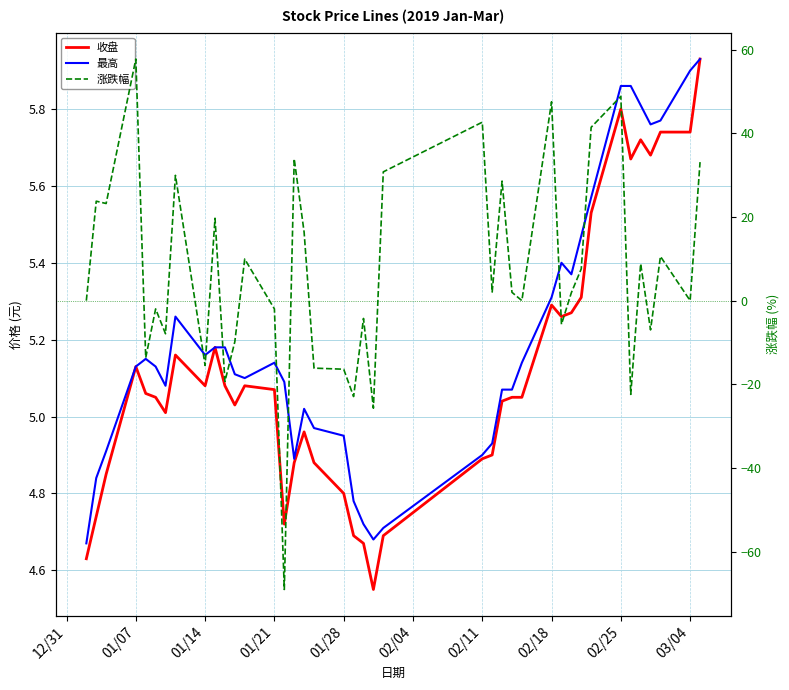

How many distinct data groups are displayed?

3